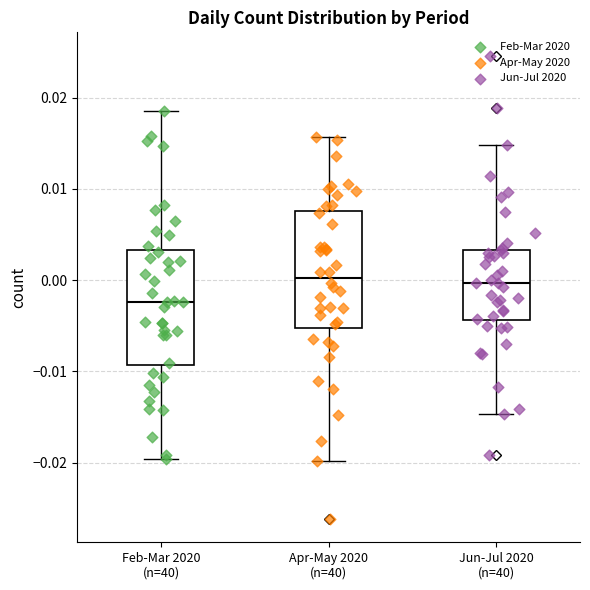

Which box has the lowest median line?

Feb-Mar 2020 (n=40)